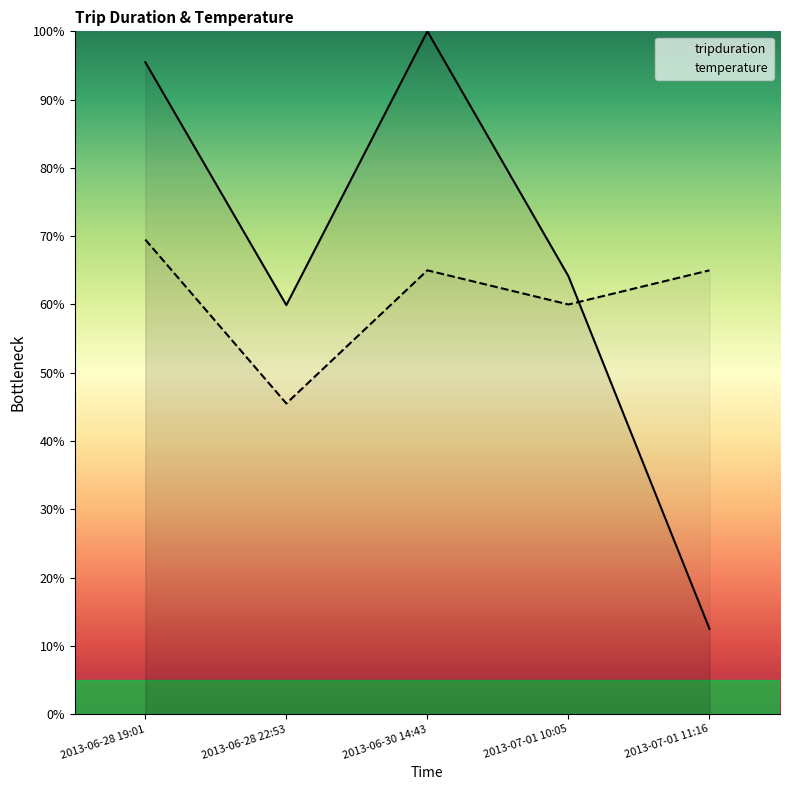

Reading left to right, extract all data points from this chart.

tripduration: 2013-06-28 19:01=95.5	2013-06-28 22:53=59.9	2013-06-30 14:43=100.0	2013-07-01 10:05=64.1	2013-07-01 11:16=12.5
temperature: 2013-06-28 19:01=69.5	2013-06-28 22:53=45.5	2013-06-30 14:43=65.0	2013-07-01 10:05=60.0	2013-07-01 11:16=65.0